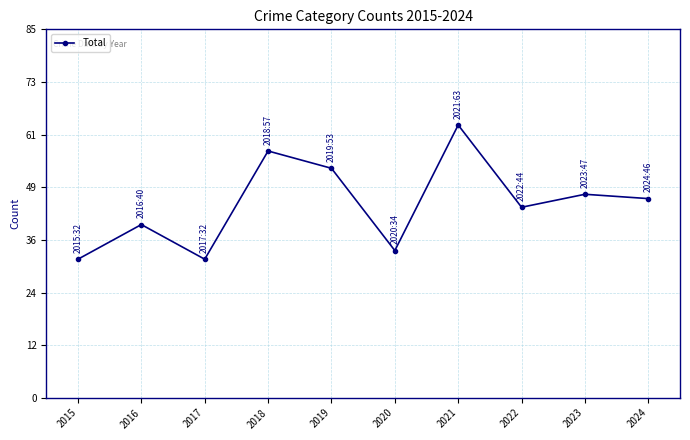

What is the difference between the values at 2023 and 2020?

13